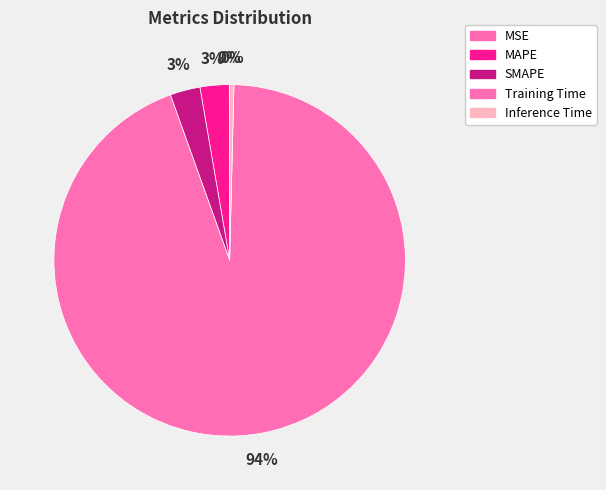

Combined, what portion of the pie is MSE and SMAPE?

2.8%